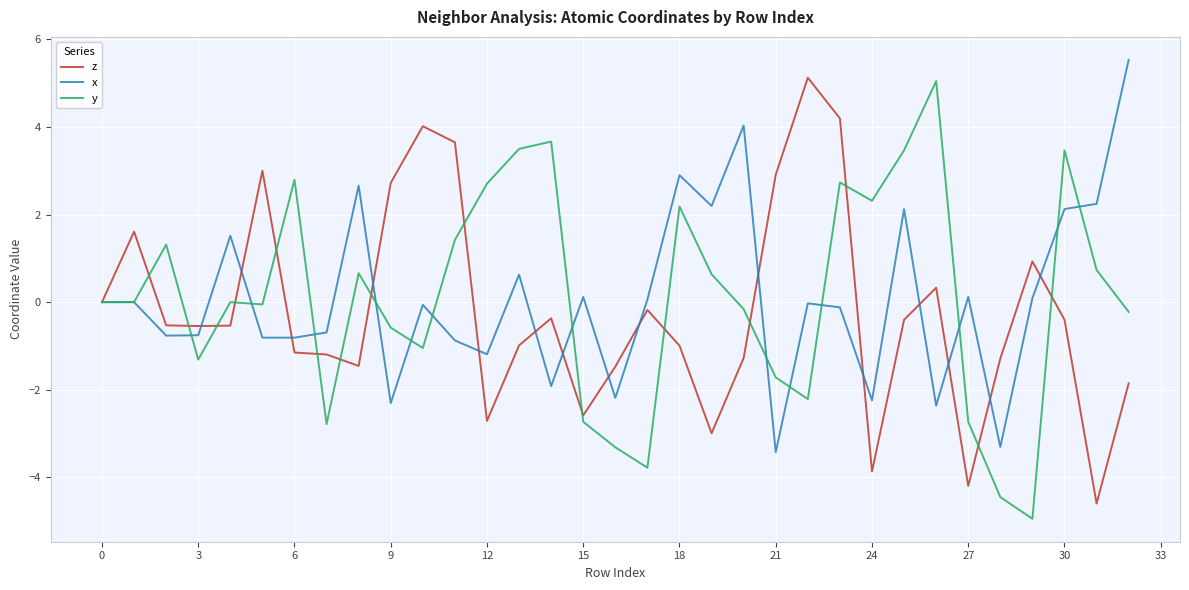

What is the highest value of the z series?

5.1